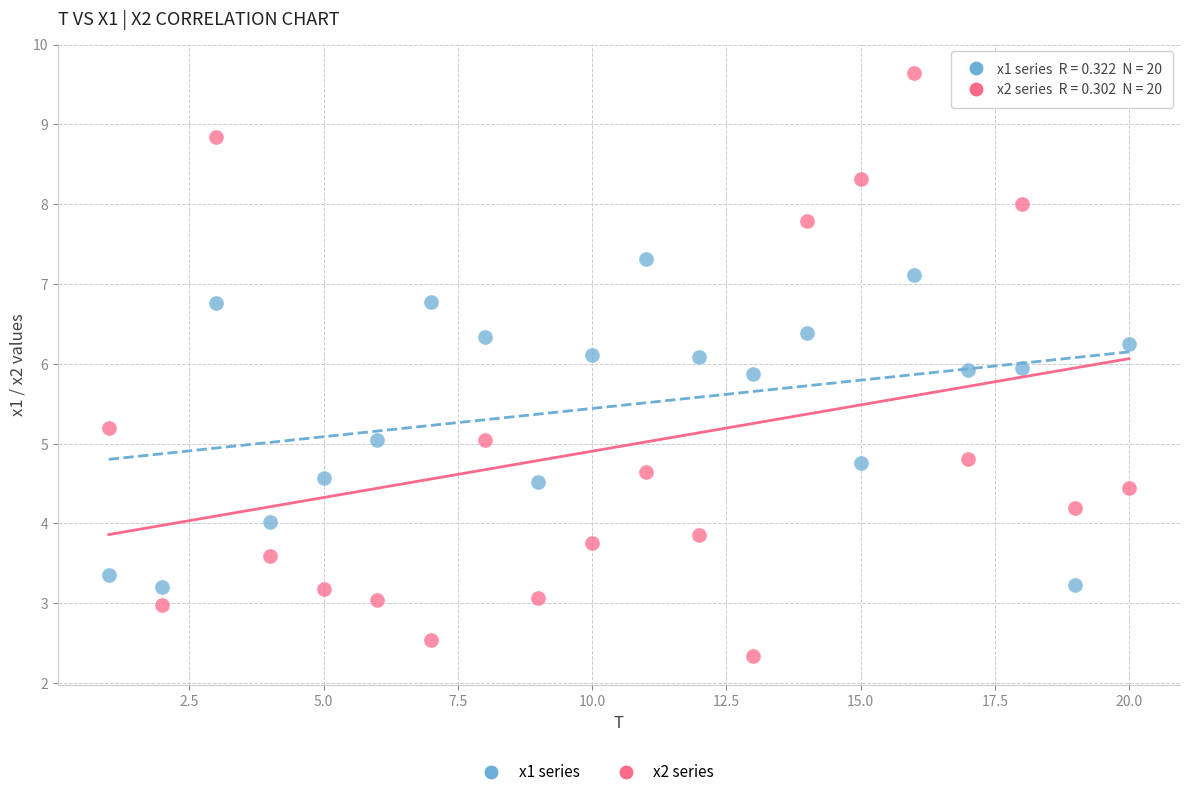

What is the X range (max minus min) for the scatter plot?

19.0